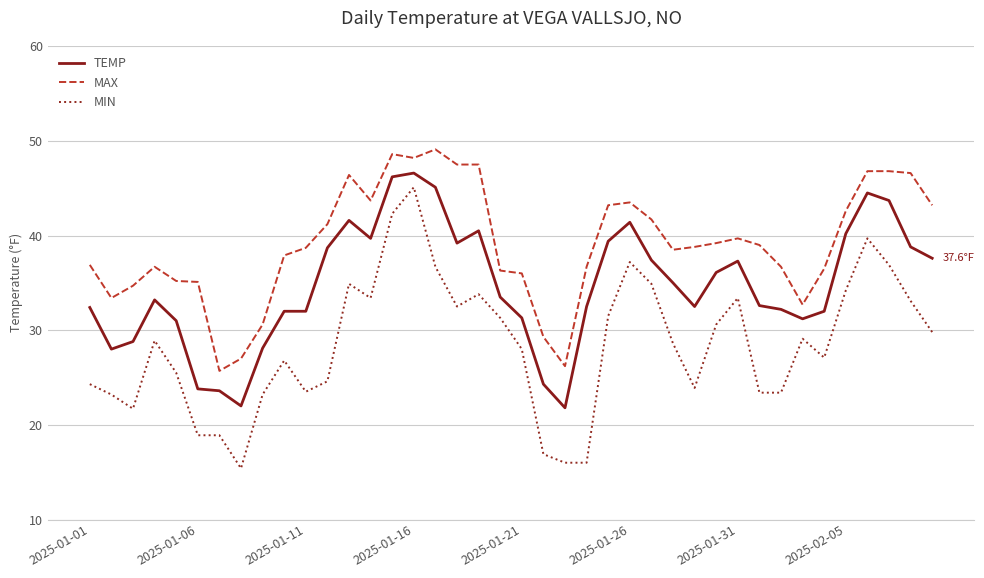

What is the difference between the maximum and minimum values in the MIN series?

29.7